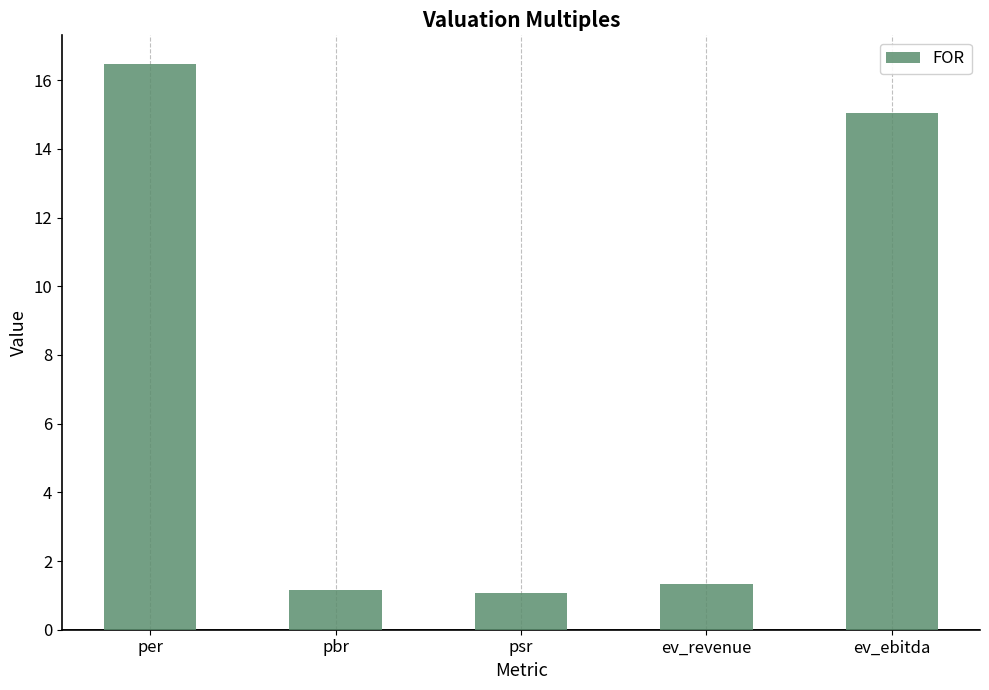

What value does the data have at ev_revenue?

1.3